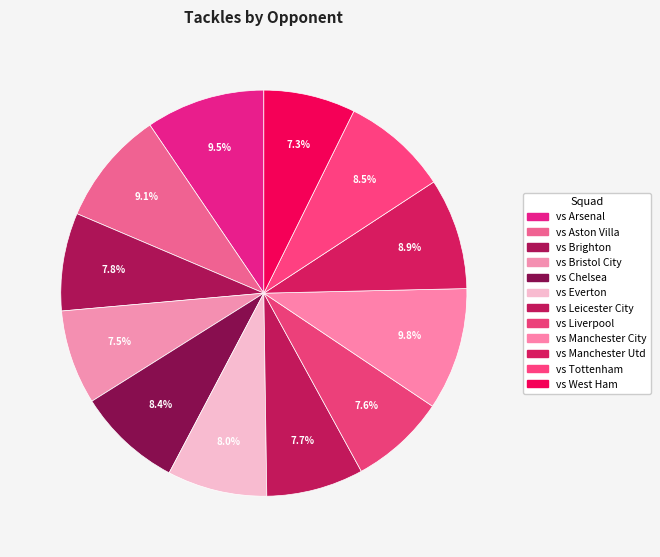

Does any single category account for the majority?

No